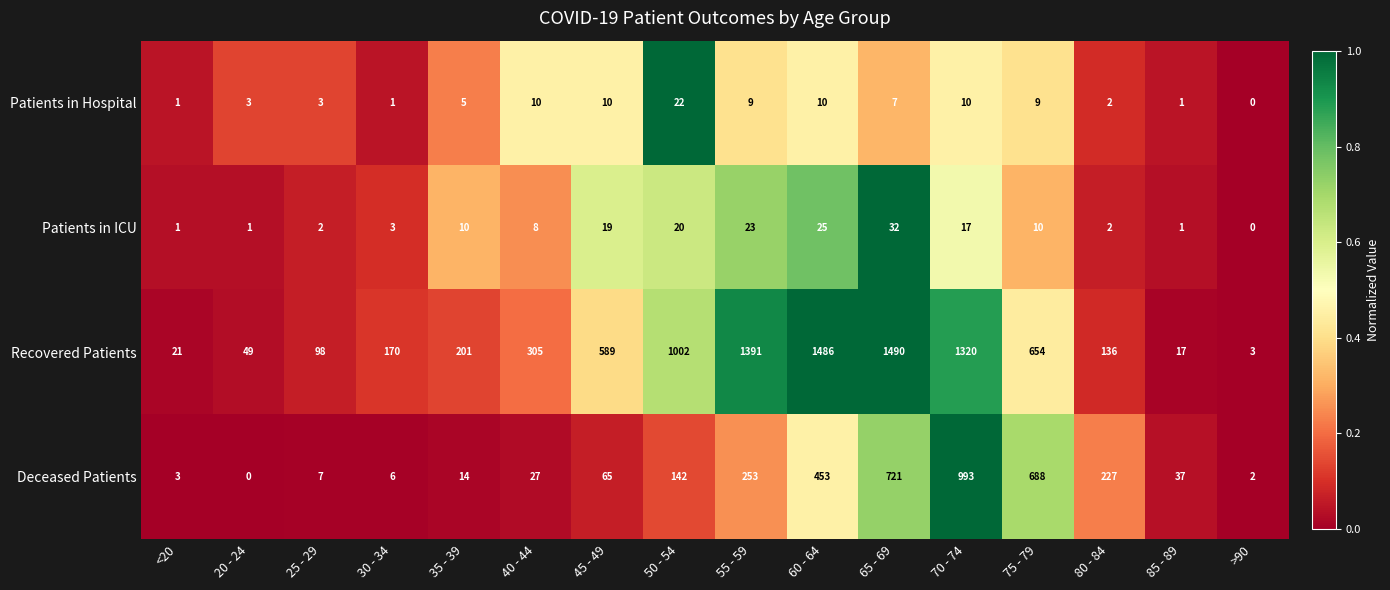

List the series in order of their peak value, lowest first.

Patients in Hospital, Patients in ICU, Deceased Patients, Recovered Patients